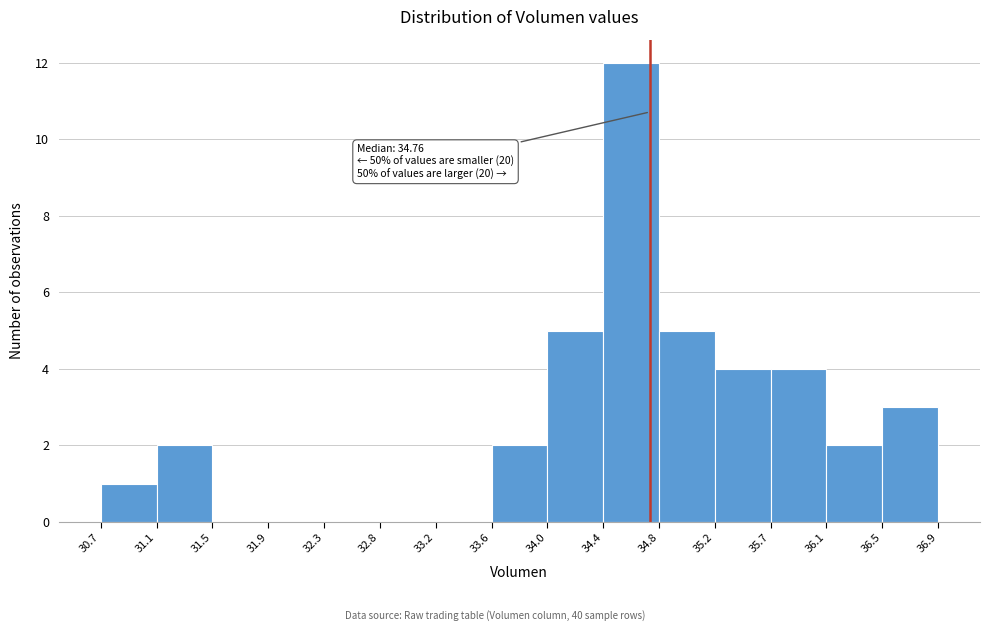

Over which range of the x-axis is the bar tallest?

34.4 to 34.8